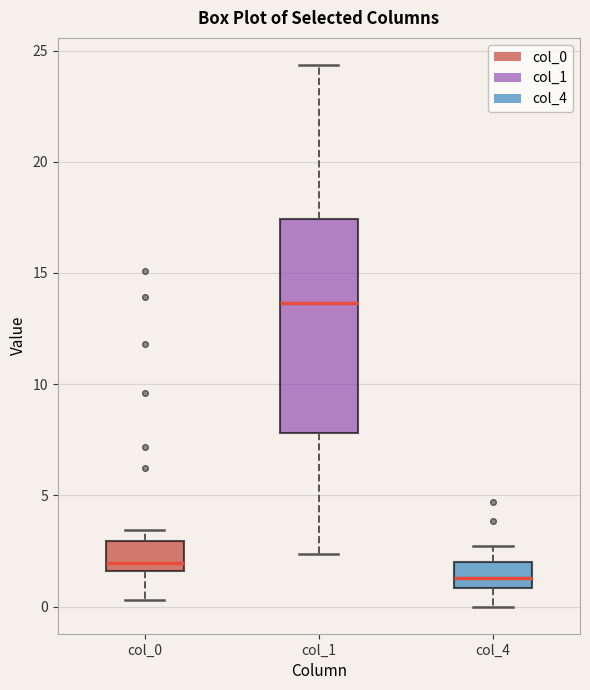

Reading left to right, transcribe this box plot: for each box, give where its median line is, the range the box spans, and where its two whiskers end, as read against the y-axis. The values are not printed on the chart, so give them approximately, as read against the axis.

col_0: median 2.0, box 1.5 to 3.0, whiskers 0.5 to 3.5
col_1: median 13.5, box 8.0 to 17.5, whiskers 2.5 to 24.5
col_4: median 1.5, box 1.0 to 2.0, whiskers 0.0 to 2.5